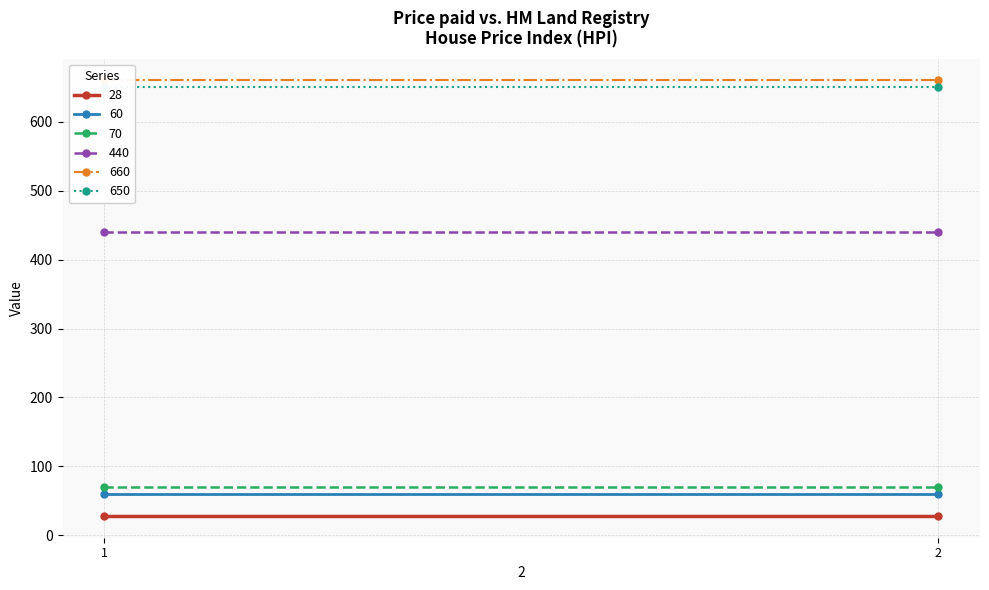

What is the value of the 28 point at the 2nd from the left?

28